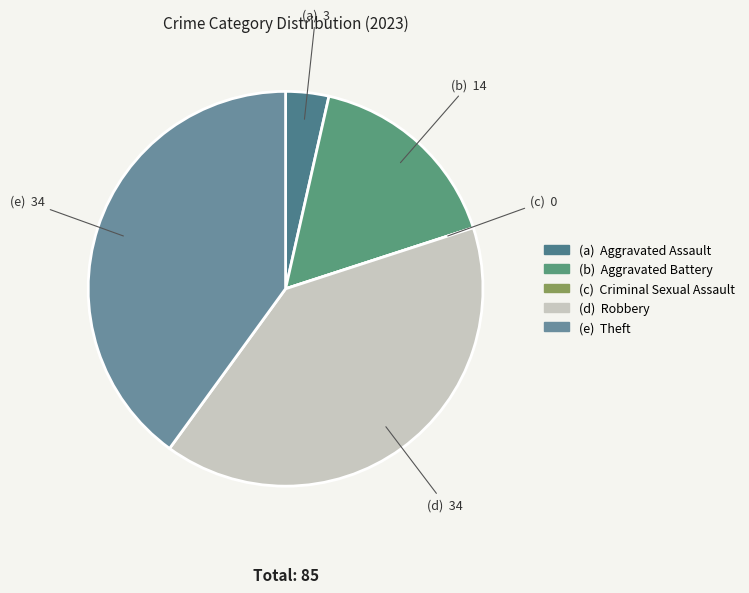

Does any single category account for the majority?

No